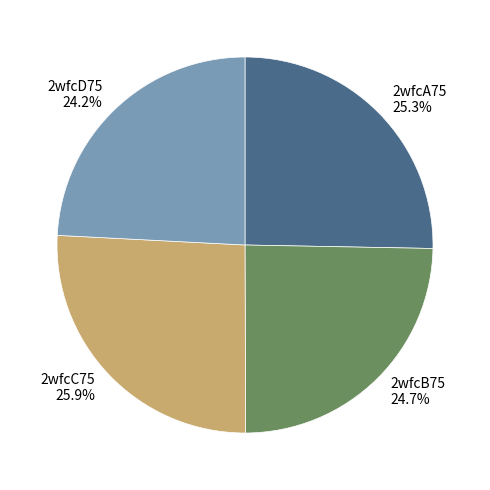

How many slices are in this pie chart?

4